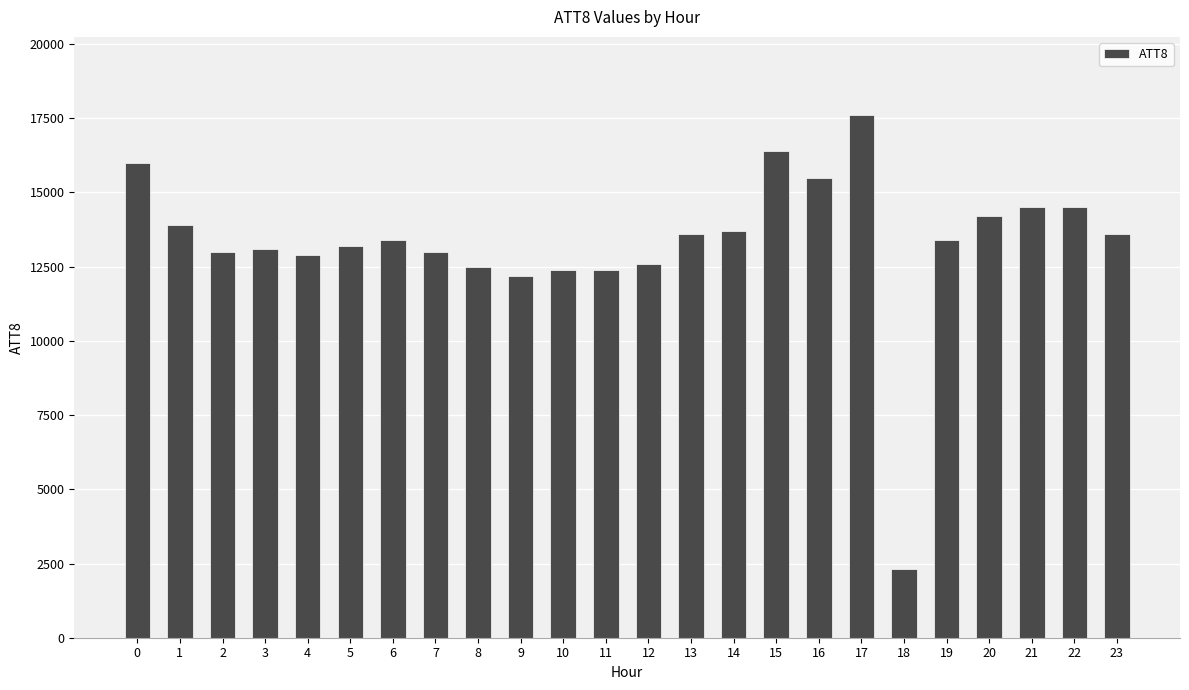

What is the difference between the values at 21 and 18?

12200